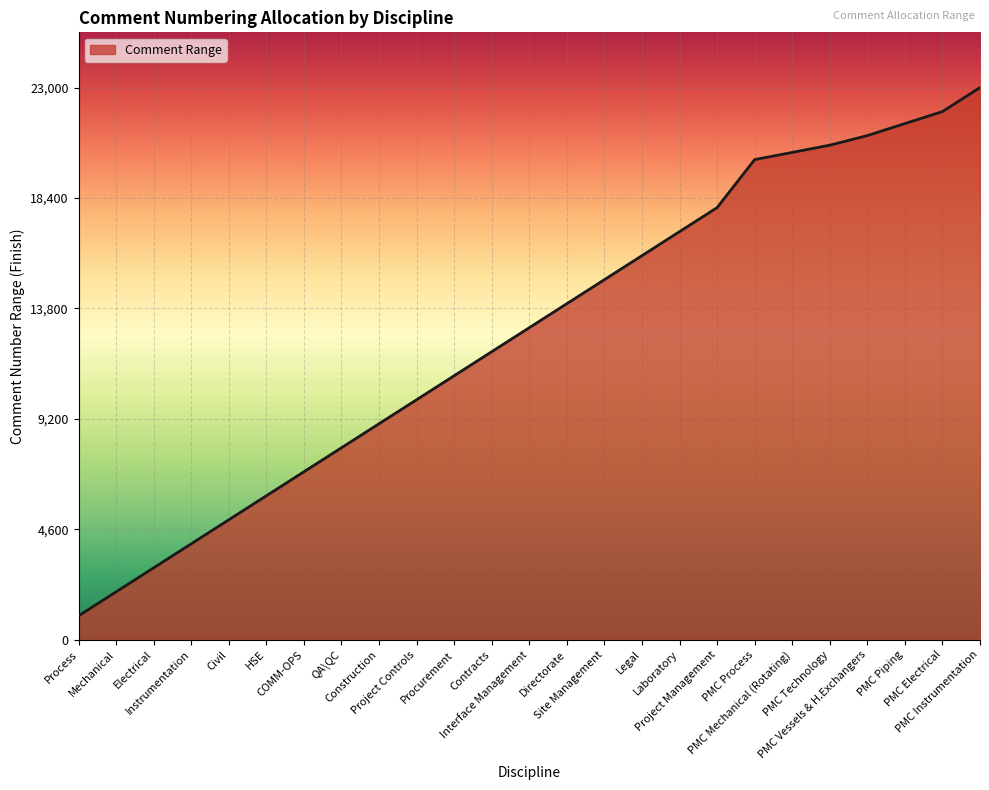

How many series are shown in this chart?

1